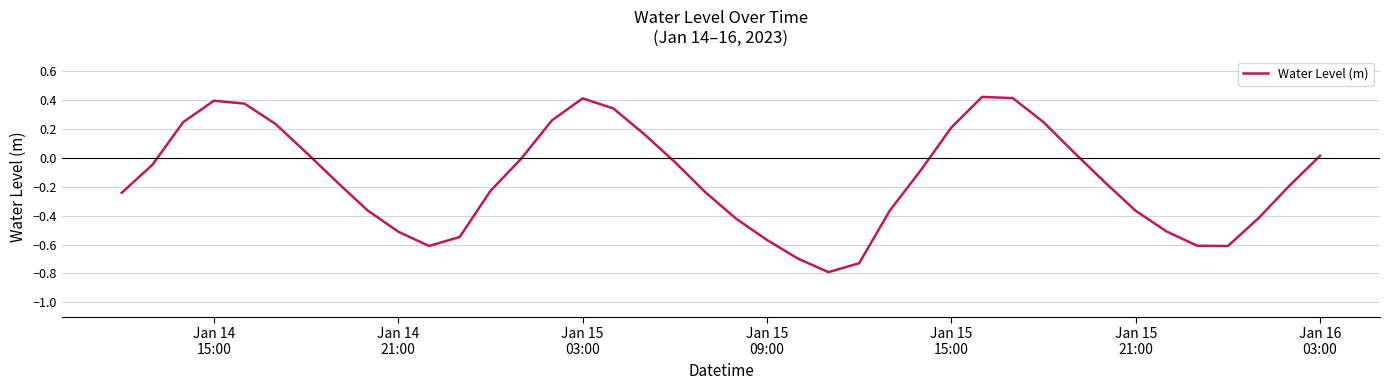

What is the smallest value displayed?

-0.8